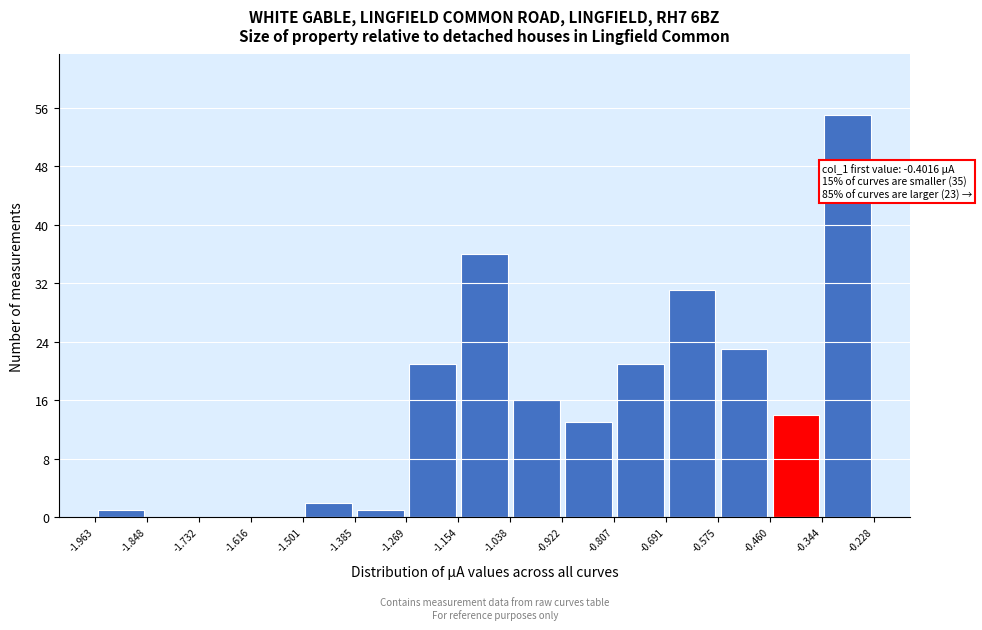

Over which range of the x-axis is the bar tallest?

-0.344 to -0.228